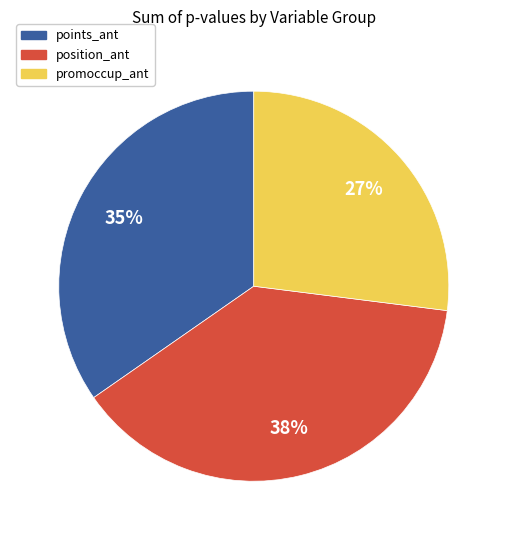

Between position_ant and promoccup_ant, which is larger?

position_ant